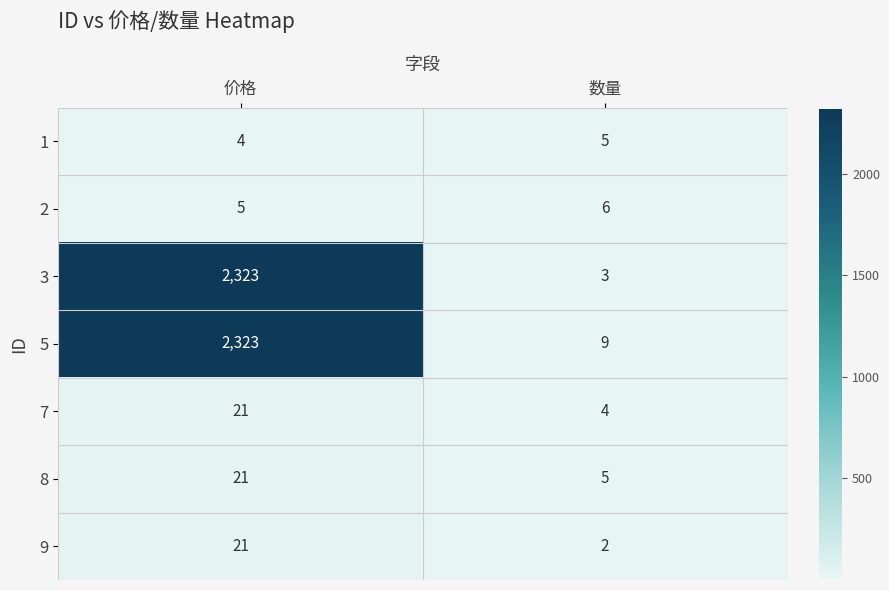

How many categories are shown in the chart?

2